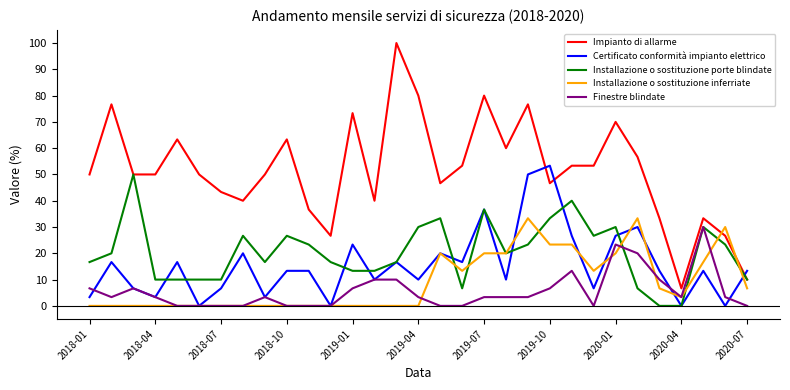

Which series has the largest total across all categories?

Impianto di allarme